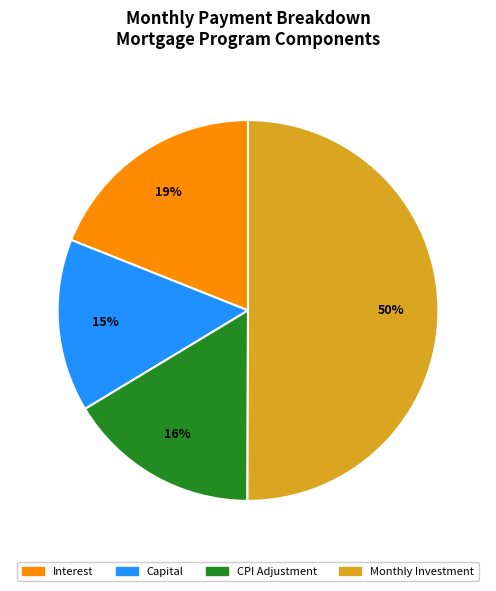

Do Monthly Investment and Capital together represent more than half of the pie?

Yes